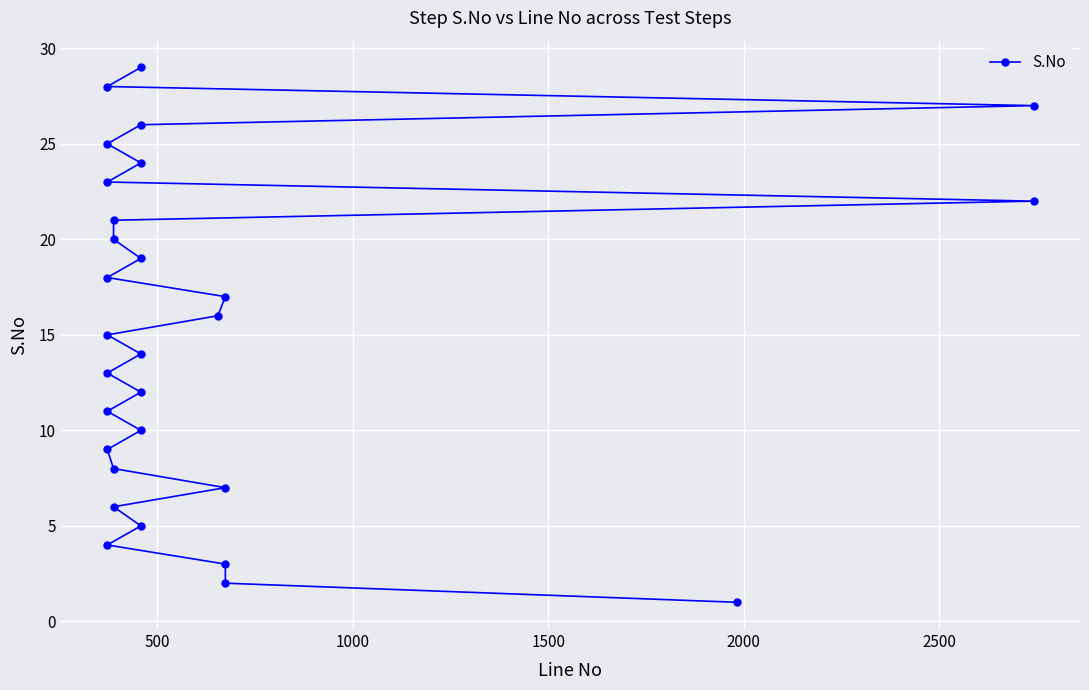

What is the difference between the maximum and second lowest values?

27